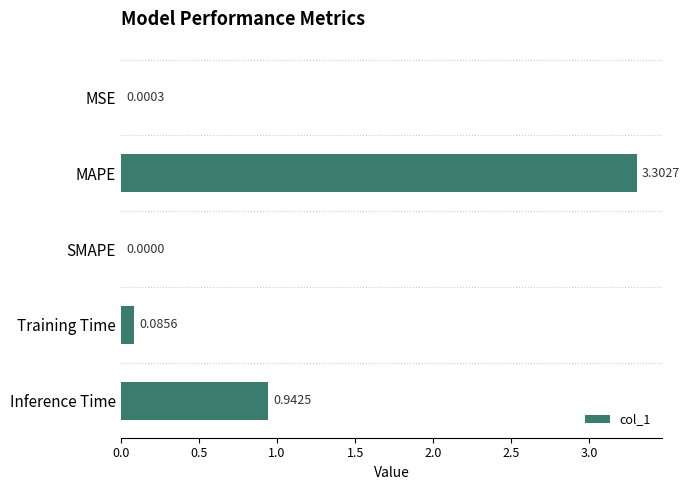

At which category does the chart reach its peak across all series?

MAPE